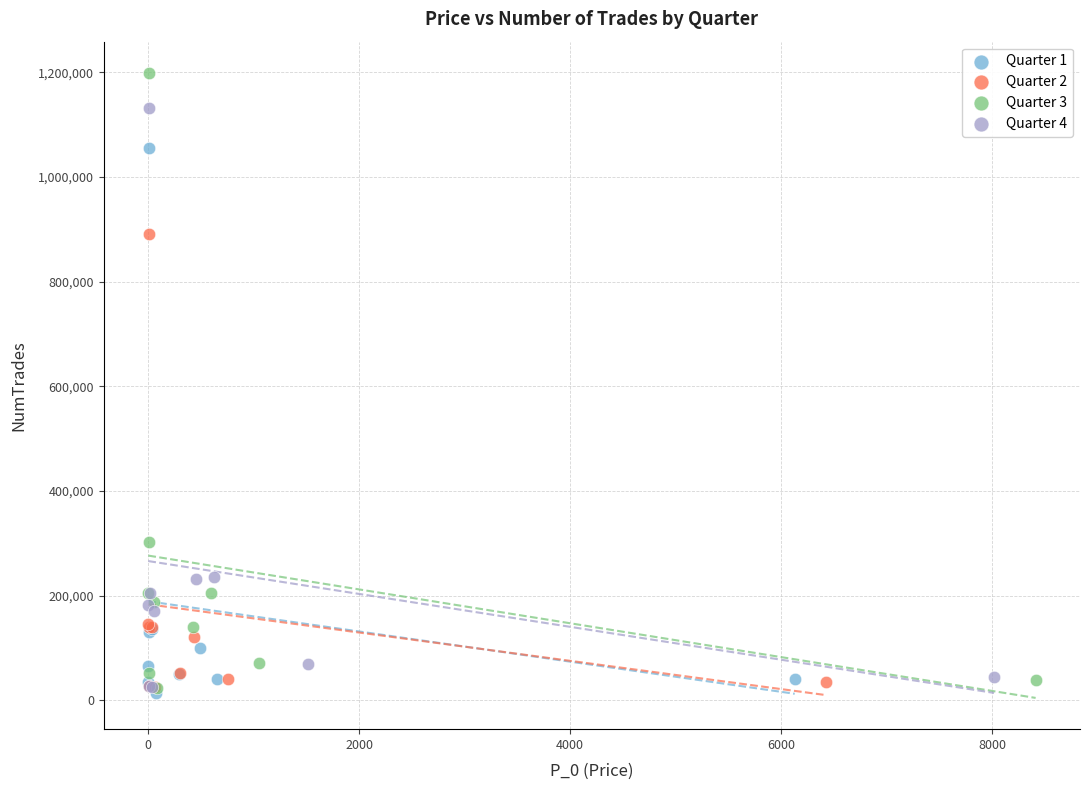

Which series has the widest spread of Y values?

Quarter 3